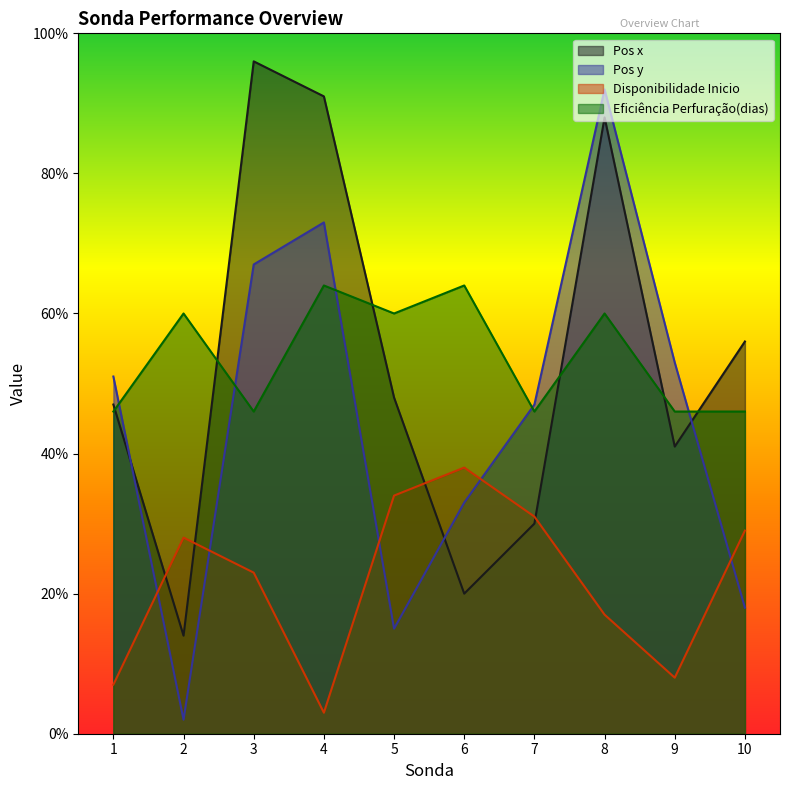

What is the greatest value displayed?

96